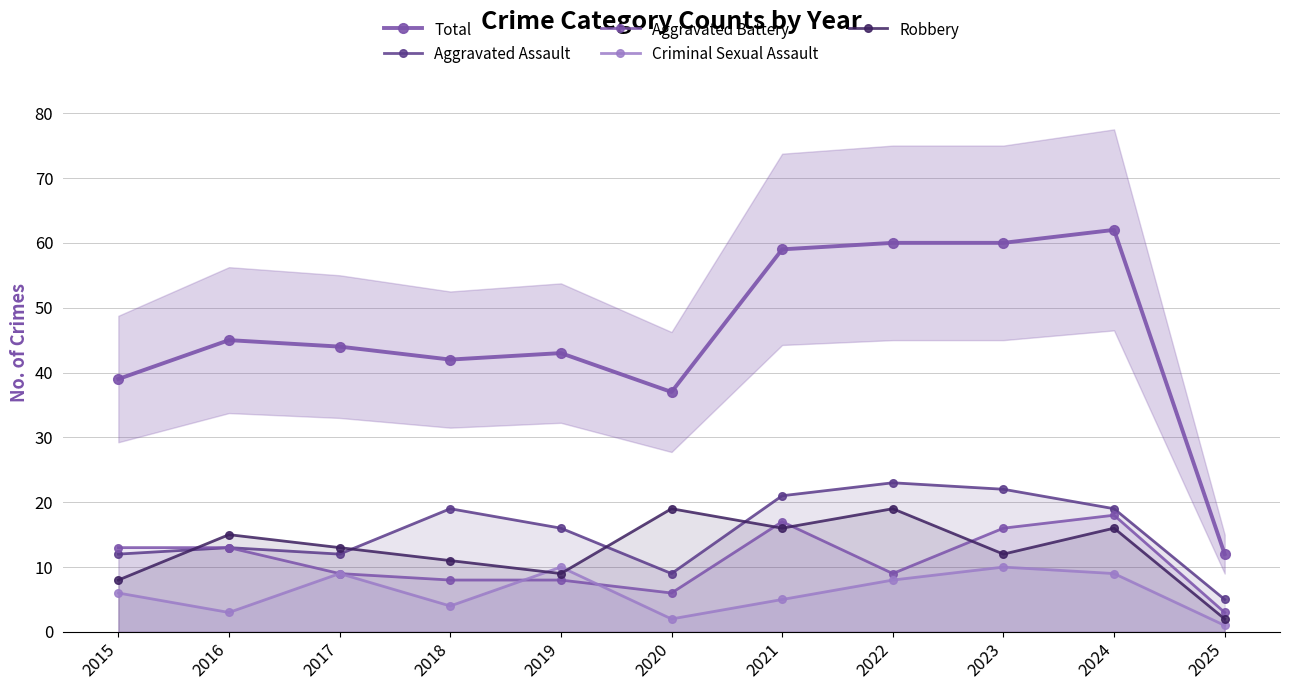

True or false: Criminal Sexual Assault has a value of 3 at 2022.

False